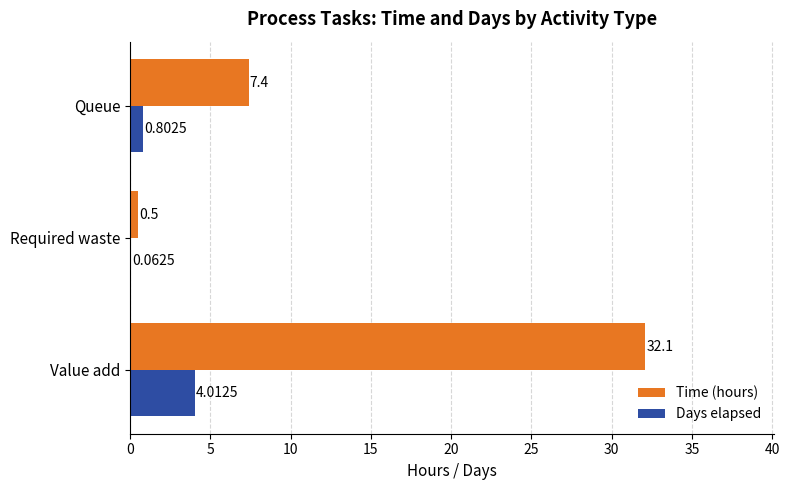

Which label corresponds to the largest value in the chart?

Value add